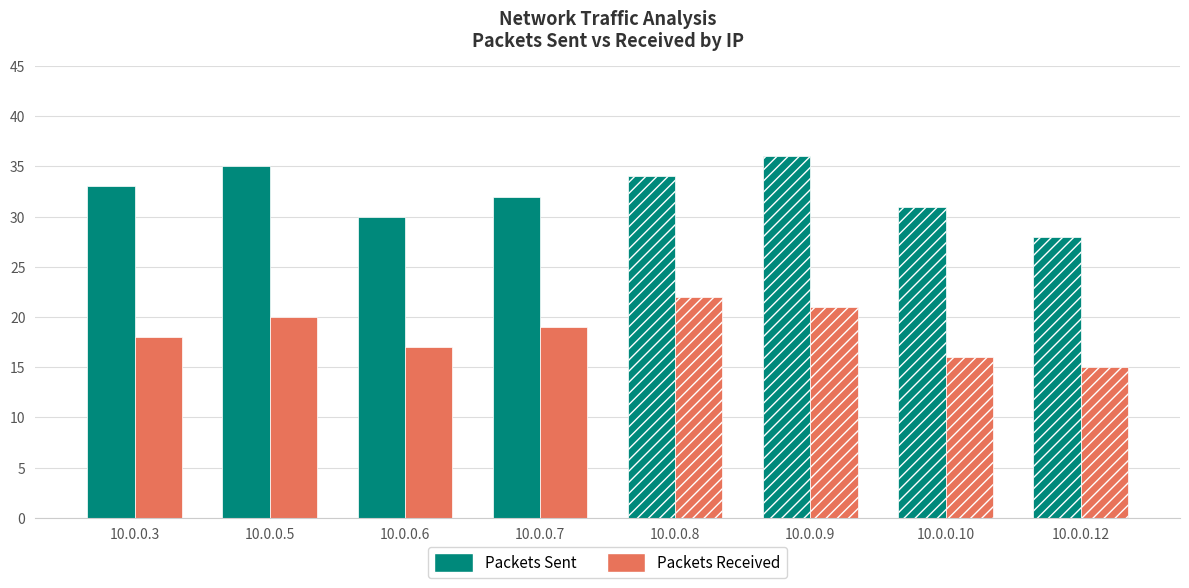

Where is Packets Sent nearest to the value 32?

10.0.0.7